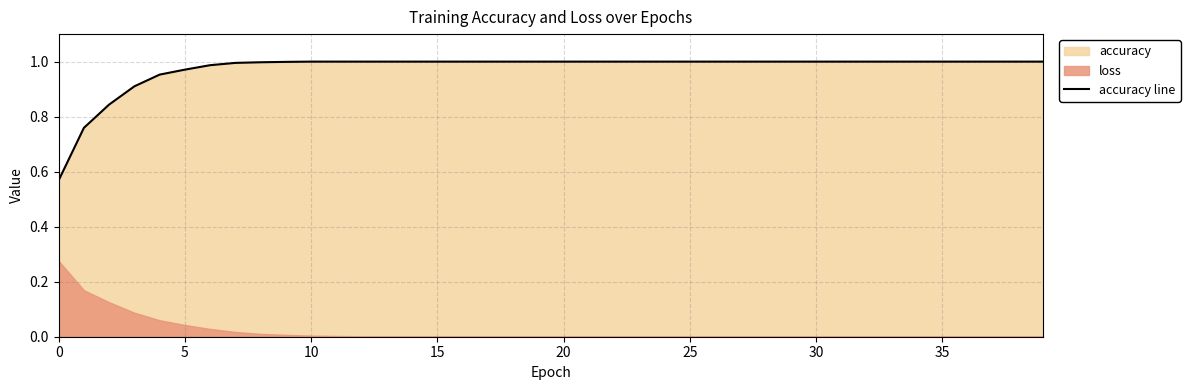

True or false: accuracy line has a value of 1.0 at 25.

True